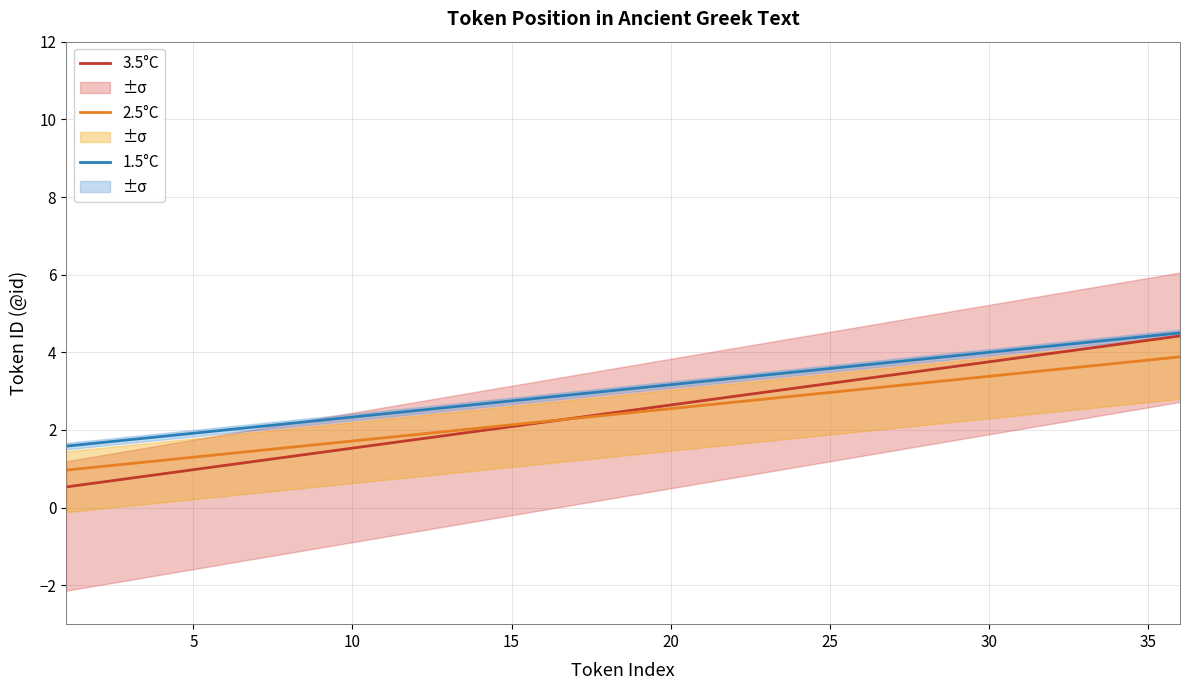

What is the greatest value displayed?

4.5